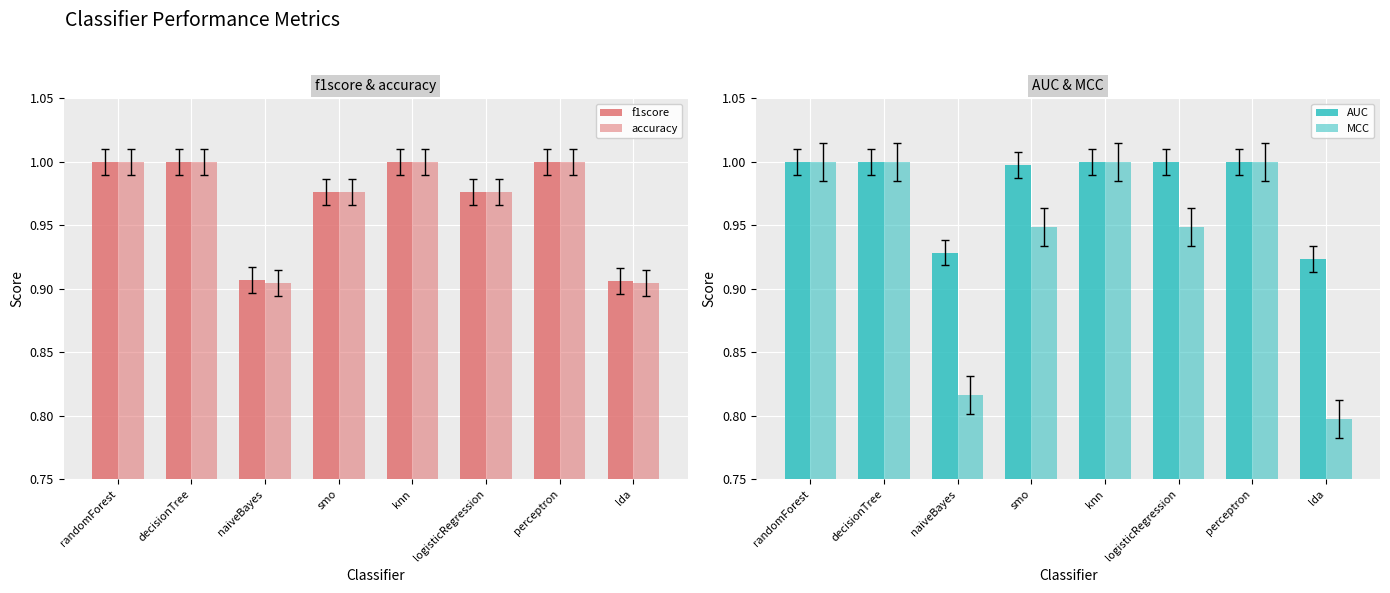

What is the maximum value for accuracy?

1.0